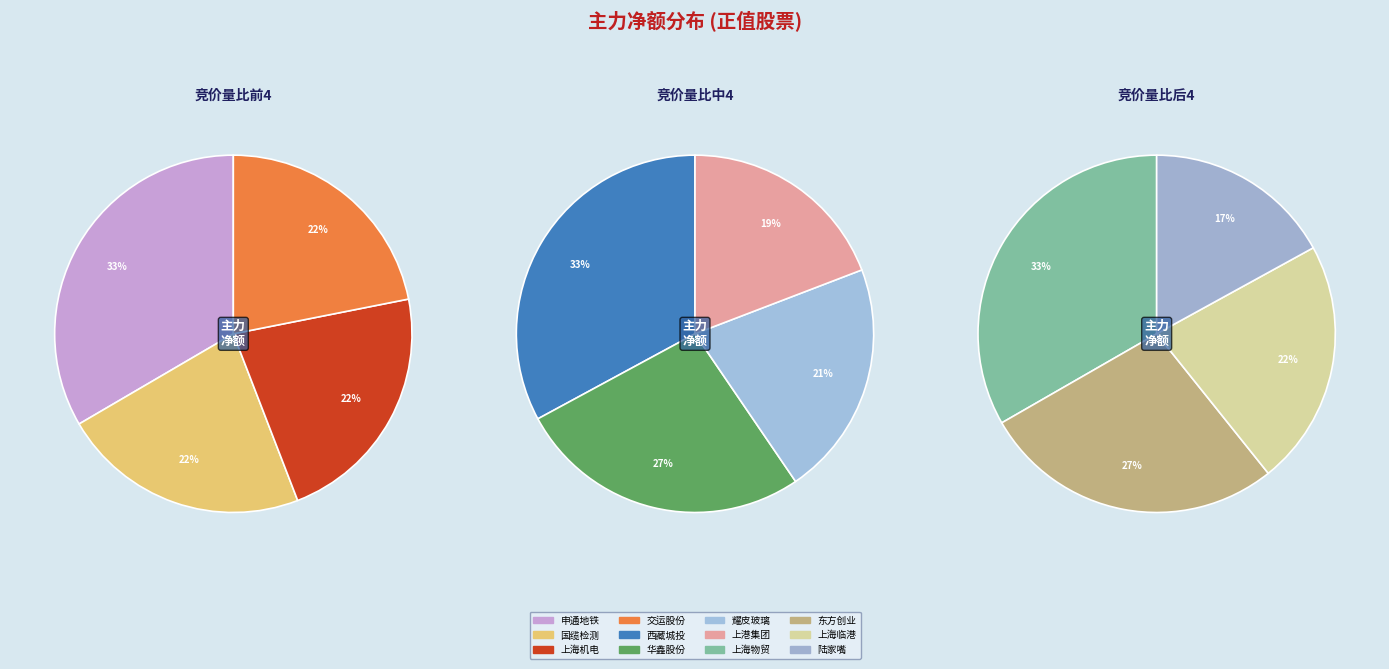

Rank the categories by value from highest to lowest.

申通地铁, 国缆检测, 上海机电, 交运股份, 西藏城投, 华鑫股份, 耀皮玻璃, 上港集团, 上海物贸, 东方创业, 上海临港, 陆家嘴